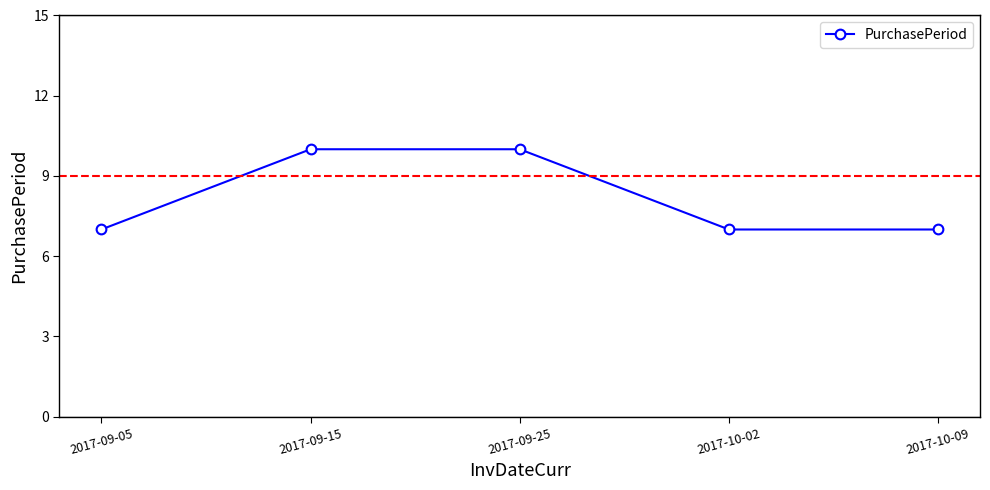

The chart shows a value of 2 at 2017-10-09. True or false?

False